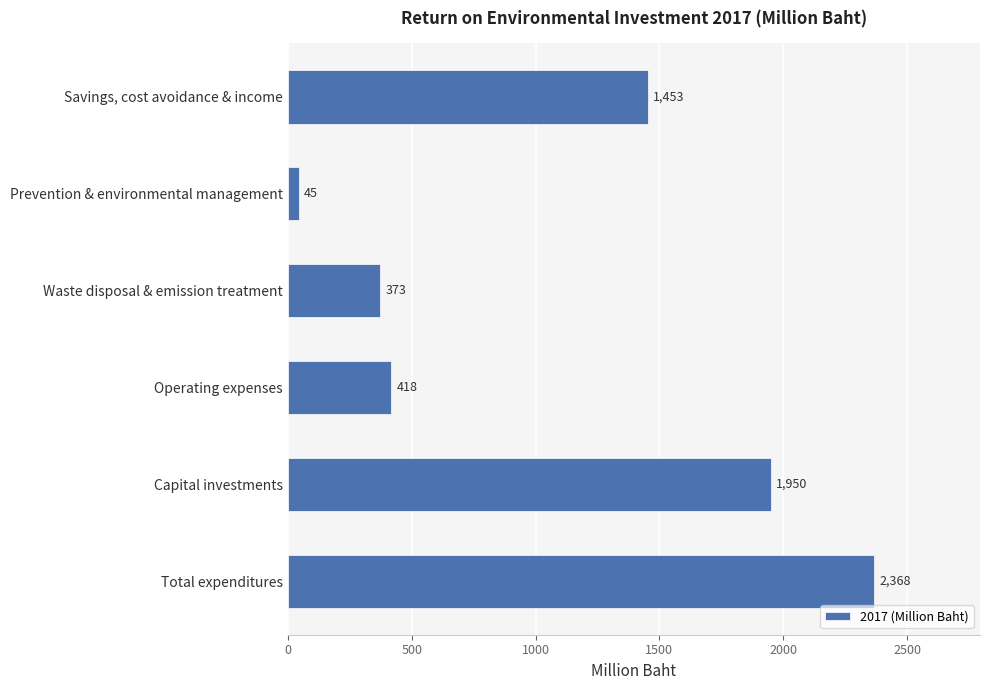

Does the chart contain stacked bars?

No